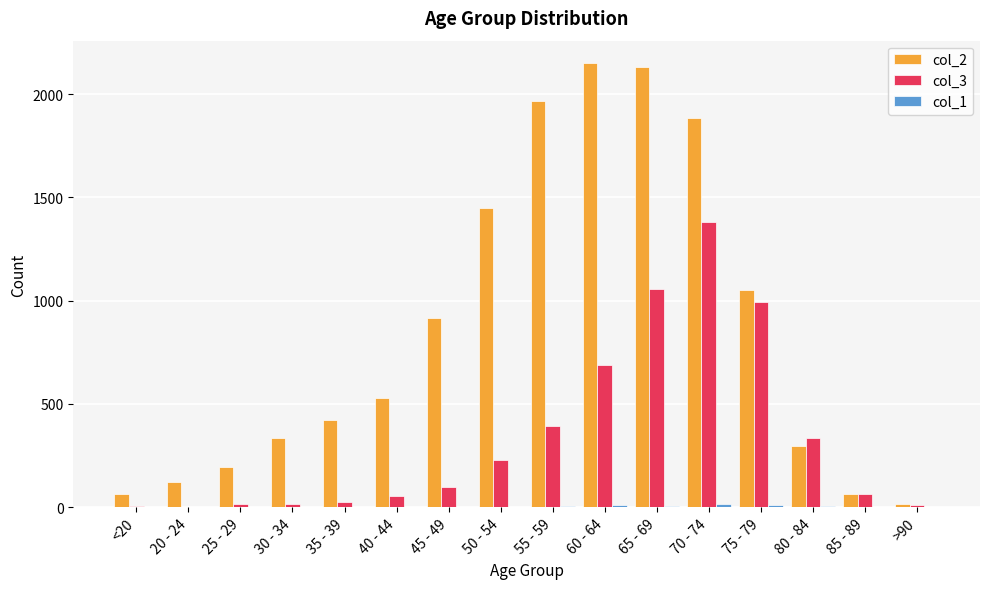

At which label does col_3 reach its peak?

70 - 74